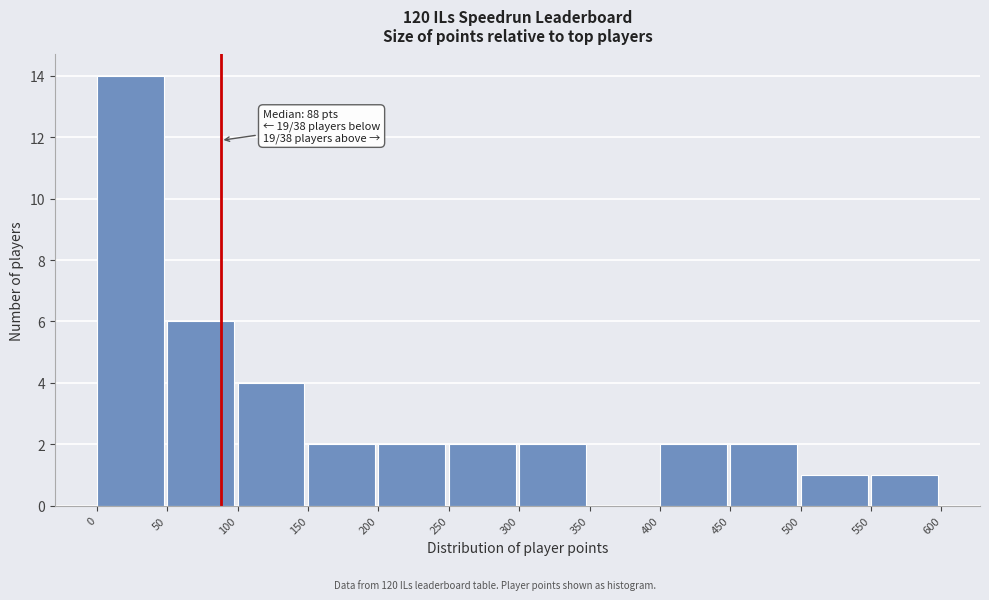

Which range on the x-axis has the tallest bar?

0 to 50